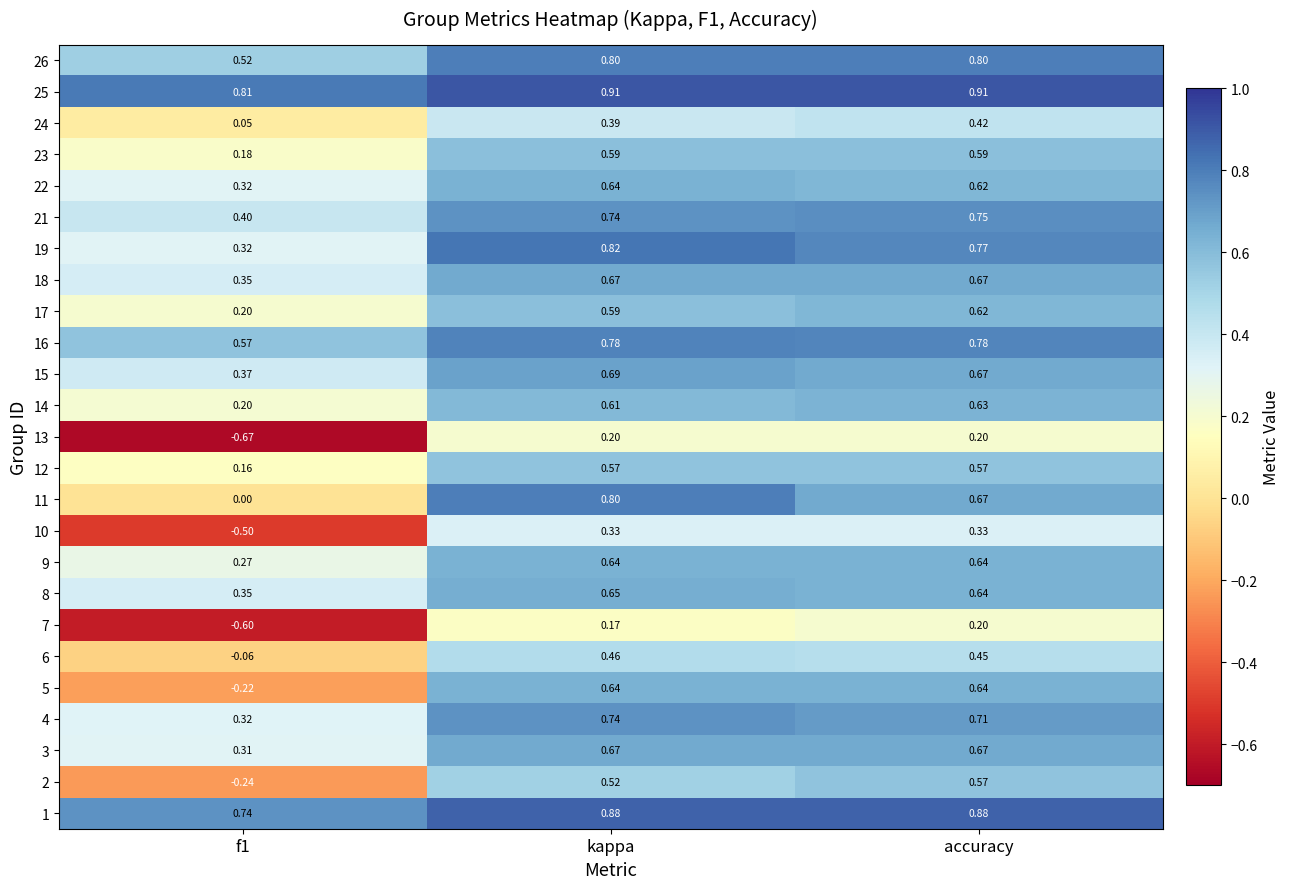

Where does the 13 series first go above 0?

kappa